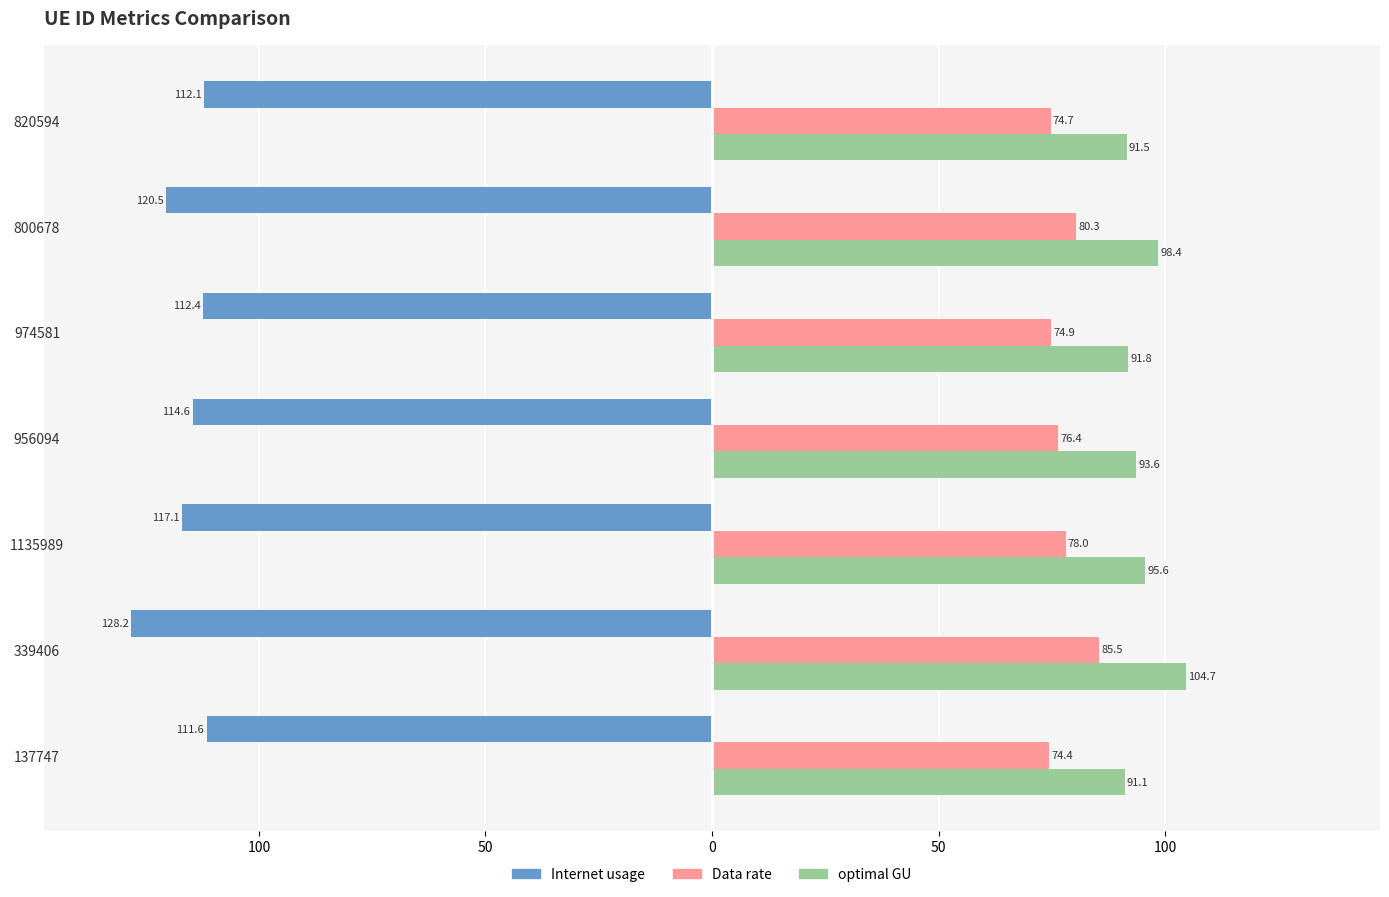

What are all the series names shown in the legend?

Internet usage, Data rate, optimal GU